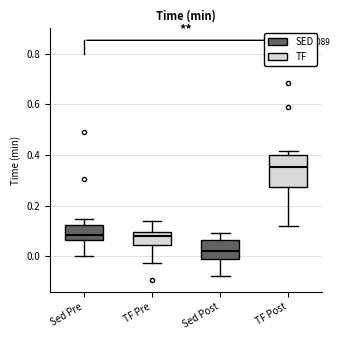

Which box is the tallest, from its lower edge to its upper edge?

TF Post